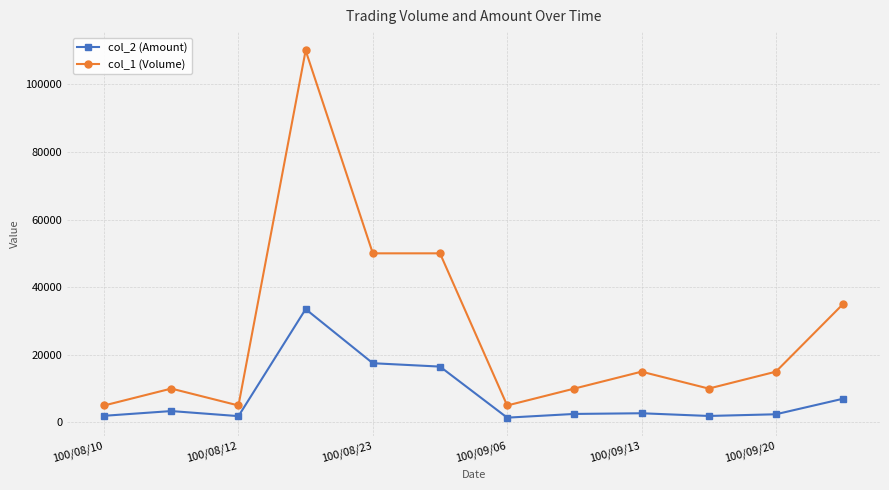

Which series has the largest total across all categories?

col_1 (Volume)